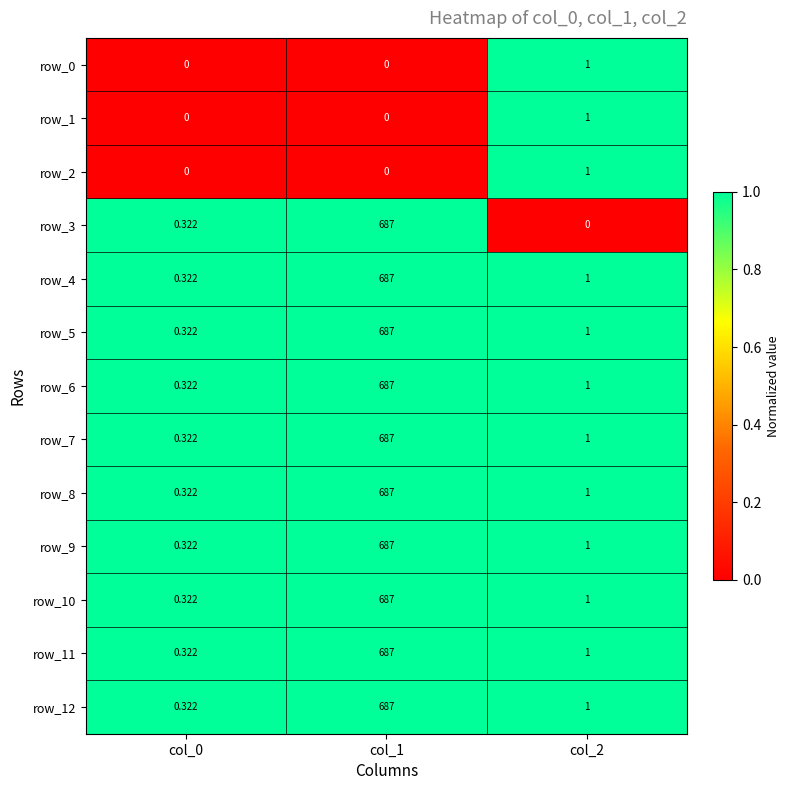

Is the value of row_7 at col_2 greater than the value of row_9 at col_0?

Yes